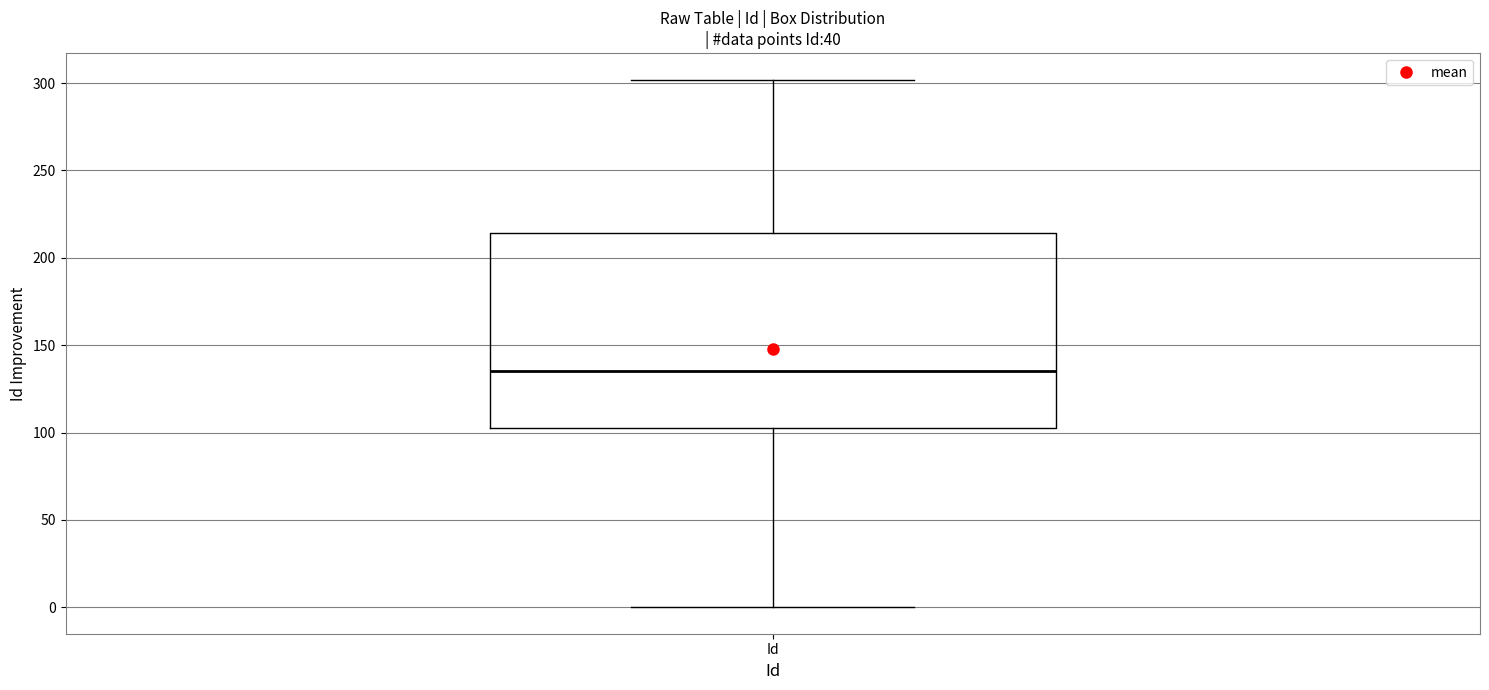

Where does the upper whisker of the box for Id end on the y-axis? The values are not printed on the chart, so give them approximately, as read against the axis.

300